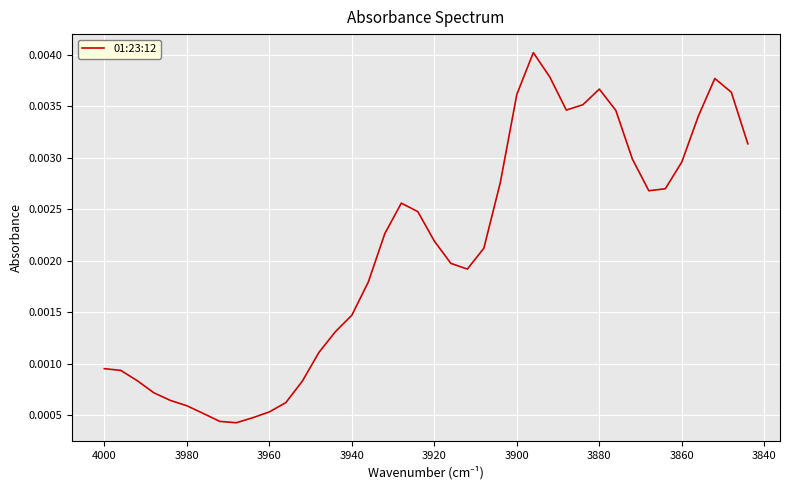

What is the sum of all values?

0.1